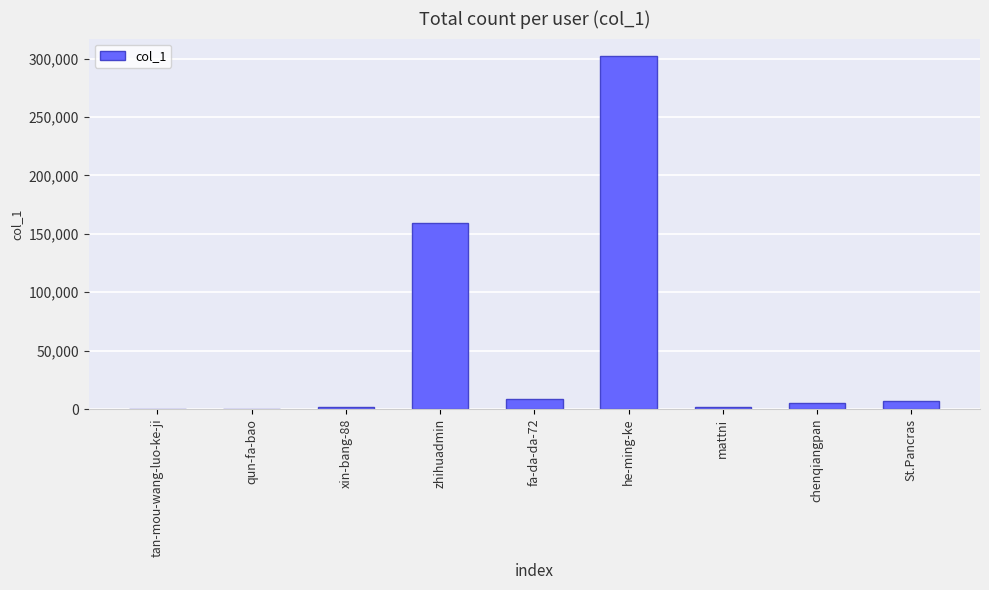

The chart shows a value of 207726 at zhihuadmin. True or false?

False